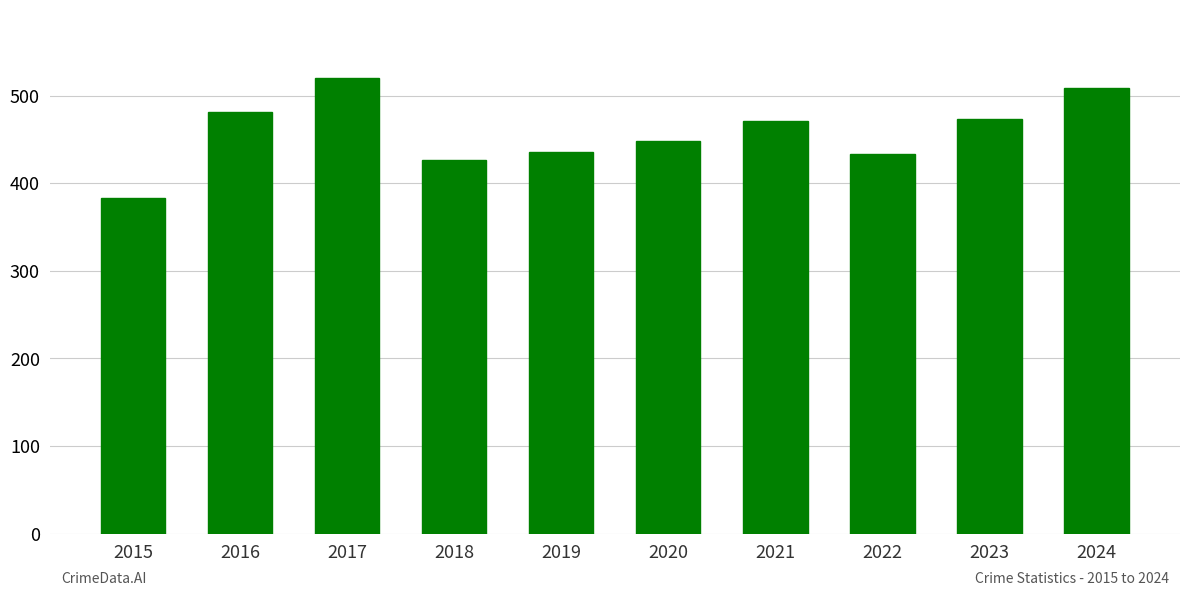

What is the value of the 3rd bar from the left?

520